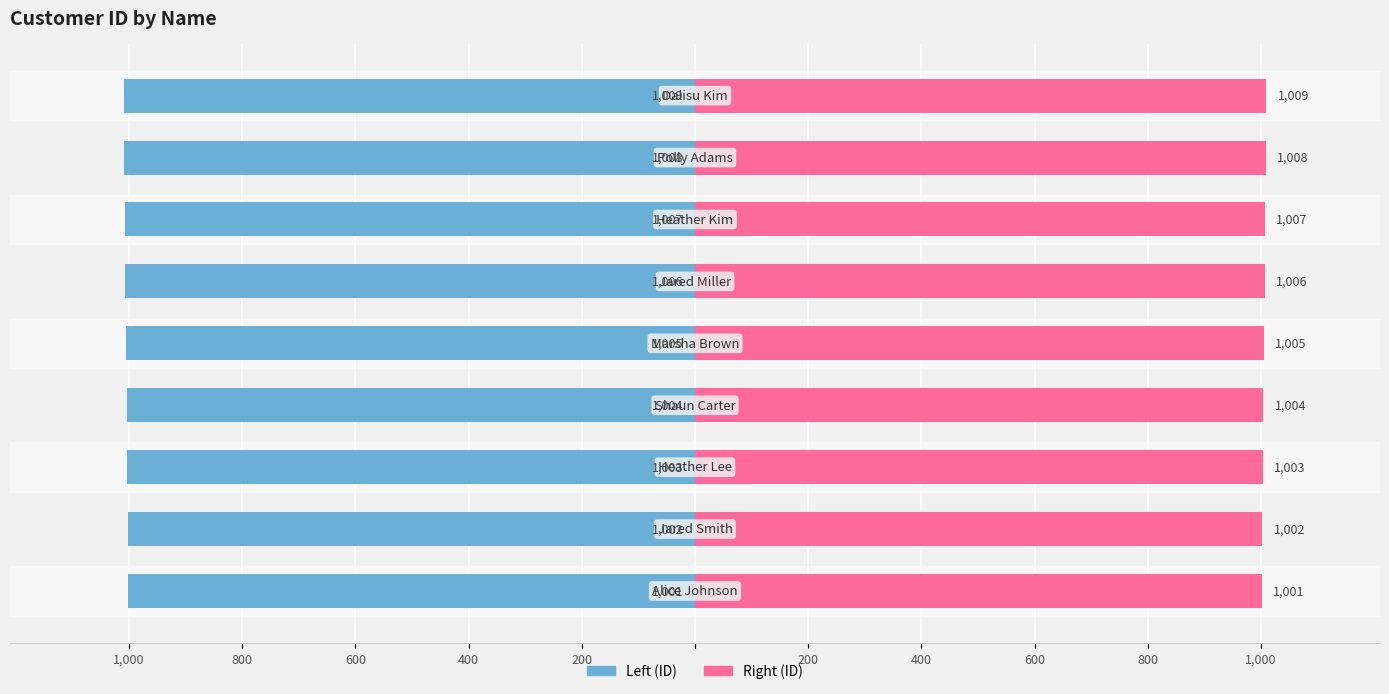

Reading left to right, what are all the values shown in this chart?

Left (ID): 200=-1001	400=-1002	600=-1003	800=-1004	1,000=-1005	200=-1006	400=-1007	600=-1008	800=-1009
Right (ID): 200=1001	400=1002	600=1003	800=1004	1,000=1005	200=1006	400=1007	600=1008	800=1009